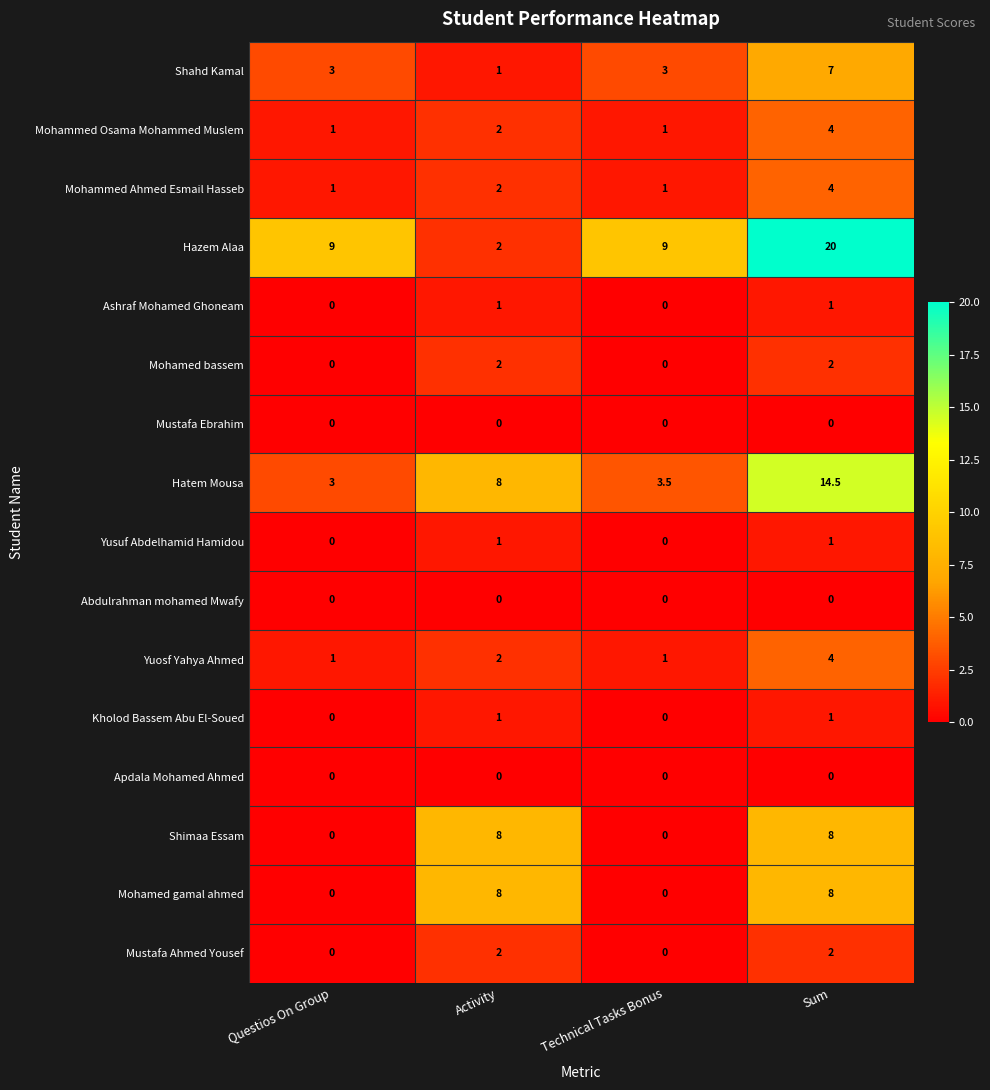

At which category does the chart reach its peak across all series?

Sum